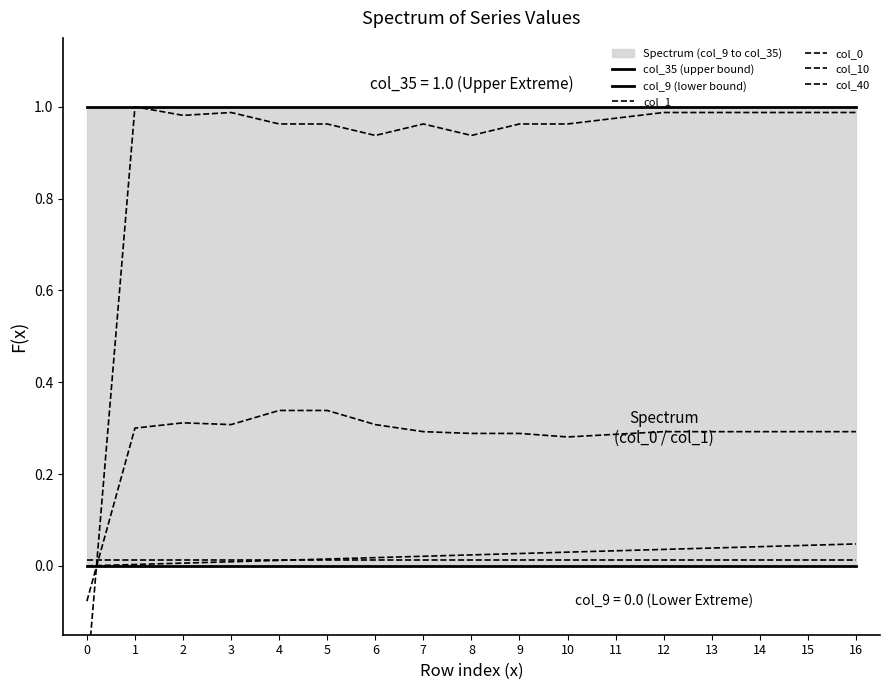

Reading left to right, what are all the values shown in this chart?

col_35 (upper bound): 0=1.0	1=1.0	2=1.0	3=1.0	4=1.0	5=1.0	6=1.0	7=1.0	8=1.0	9=1.0	10=1.0	11=1.0	12=1.0	13=1.0	14=1.0	15=1.0	16=1.0
col_9 (lower bound): 0=0.0	1=0.0	2=0.0	3=0.0	4=0.0	5=0.0	6=0.0	7=0.0	8=0.0	9=0.0	10=0.0	11=0.0	12=0.0	13=0.0	14=0.0	15=0.0	16=0.0
col_1: 0=-0.2	1=1.0	2=1.0	3=1.0	4=1.0	5=1.0	6=0.9	7=1.0	8=0.9	9=1.0	10=1.0	11=1.0	12=1.0	13=1.0	14=1.0	15=1.0	16=1.0
col_0: 0=-0.1	1=0.3	2=0.3	3=0.3	4=0.3	5=0.3	6=0.3	7=0.3	8=0.3	9=0.3	10=0.3	11=0.3	12=0.3	13=0.3	14=0.3	15=0.3	16=0.3
col_10: 0=0.0	1=0.0	2=0.0	3=0.0	4=0.0	5=0.0	6=0.0	7=0.0	8=0.0	9=0.0	10=0.0	11=0.0	12=0.0	13=0.0	14=0.0	15=0.0	16=0.0
col_40: 0=0.0	1=0.0	2=0.0	3=0.0	4=0.0	5=0.0	6=0.0	7=0.0	8=0.0	9=0.0	10=0.0	11=0.0	12=0.0	13=0.0	14=0.0	15=0.0	16=0.0